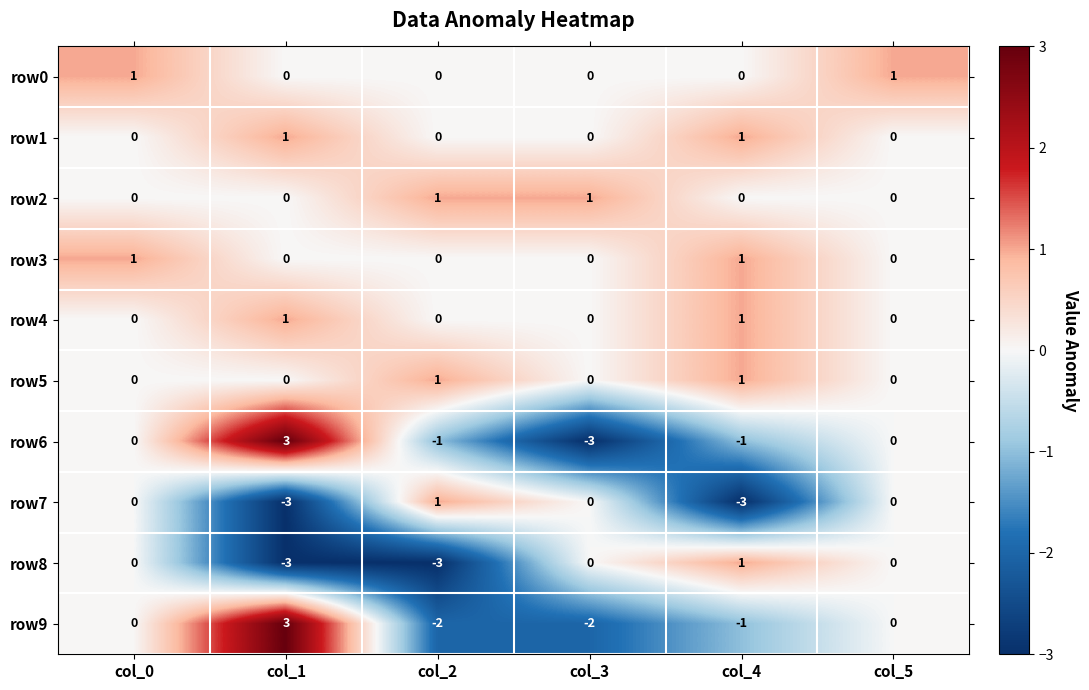

Is it true that row3 equals 1 at col_0?

True